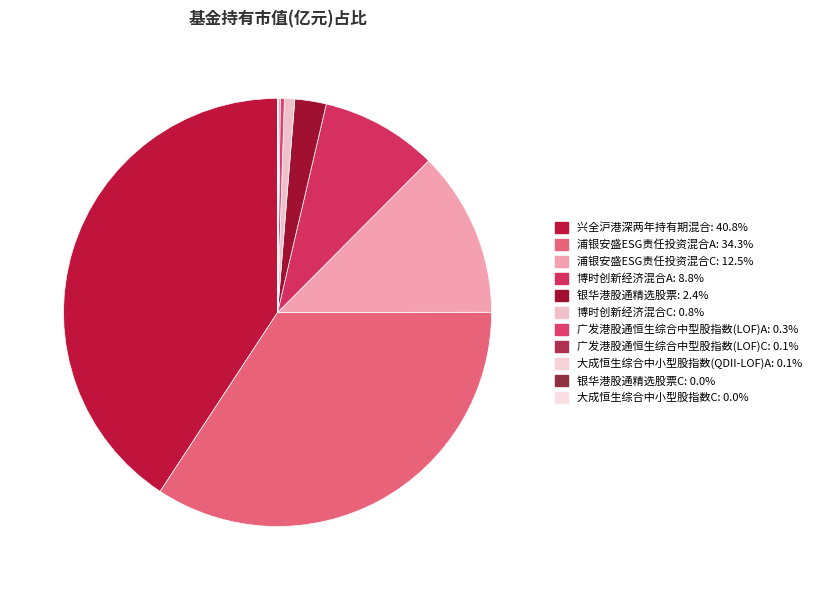

What is the largest slice in the pie chart?

兴全沪港深两年持有期混合